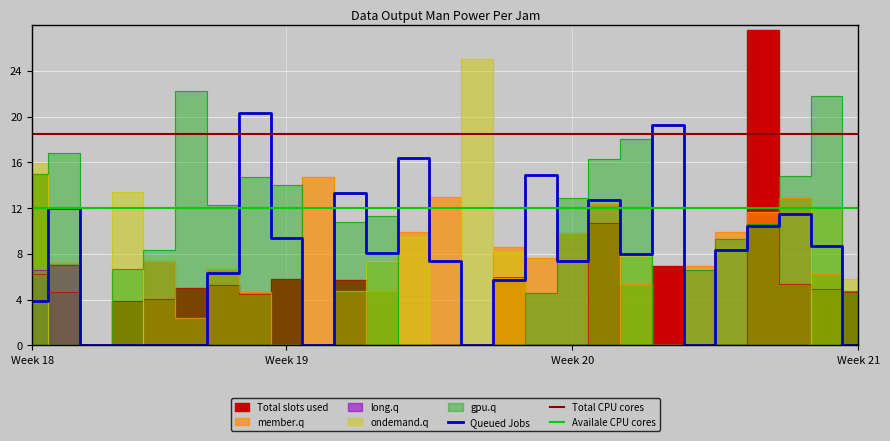

What is the sum of all member.q values?

182.0